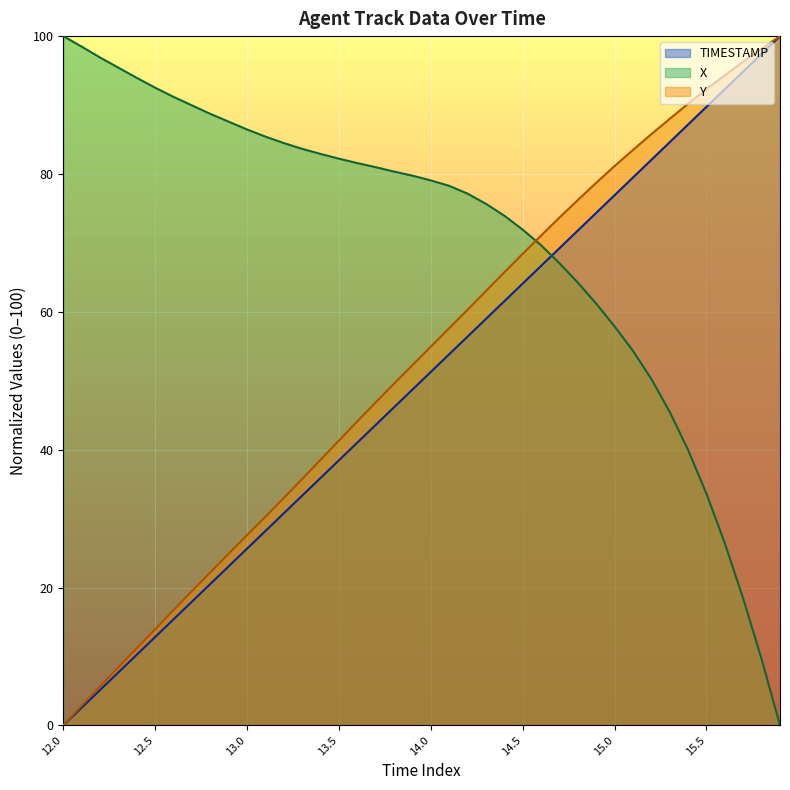

True or false: Y has a value of 15.7 at 14.0.

False